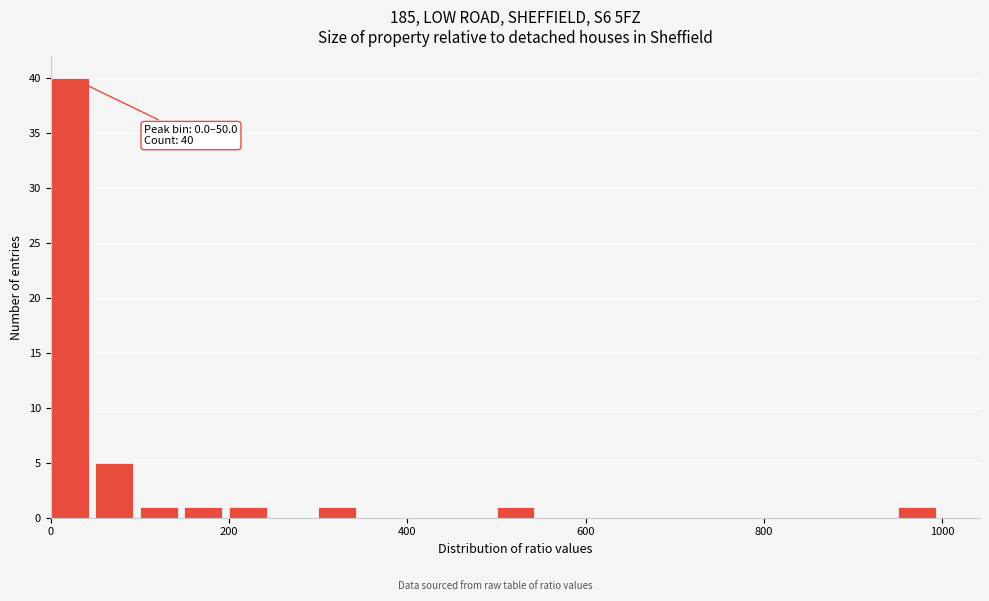

Read against the x-axis, roughly where is the centre of the tallest bar?

20